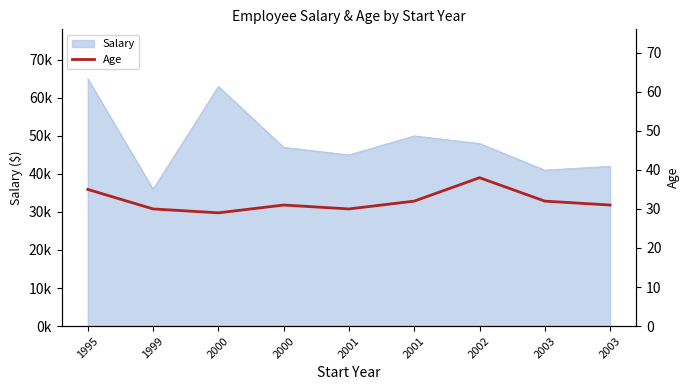

How many values are below 31?

3